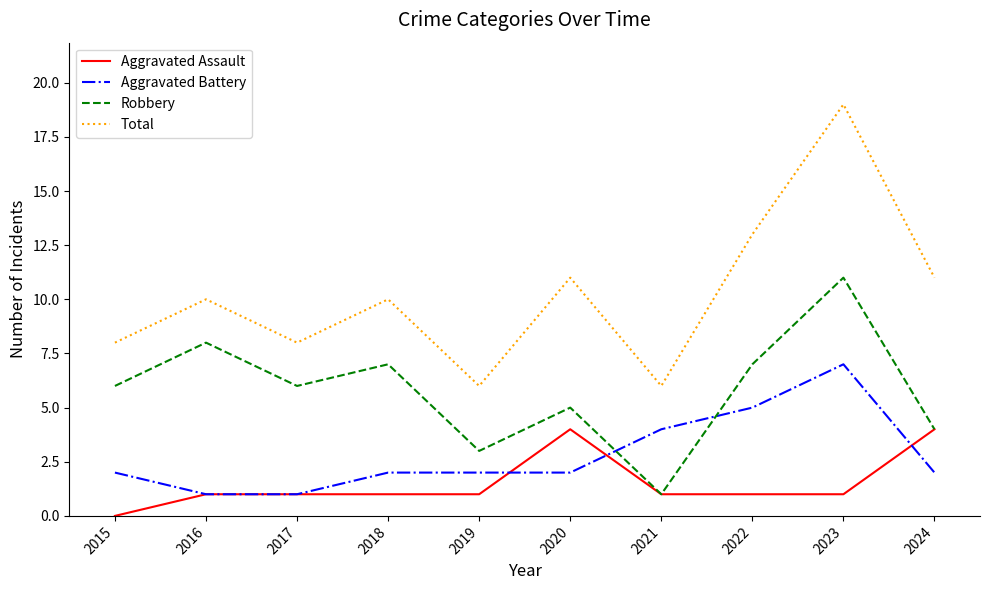

True or false: Robbery has a value of 9 at 2020.

False